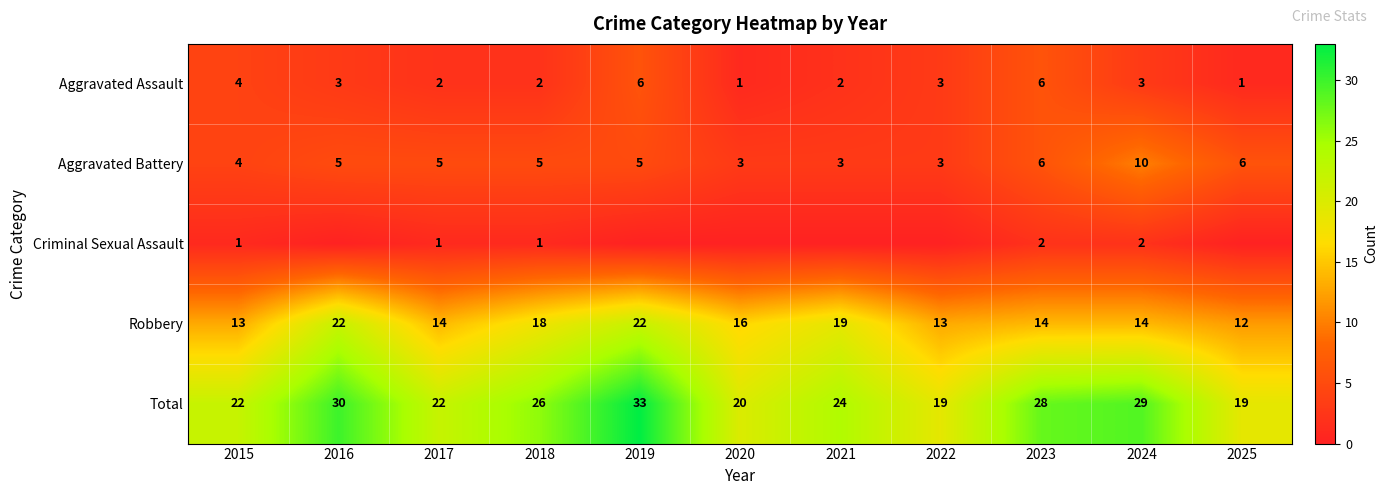

Where is Total nearest to the value 26?

2018